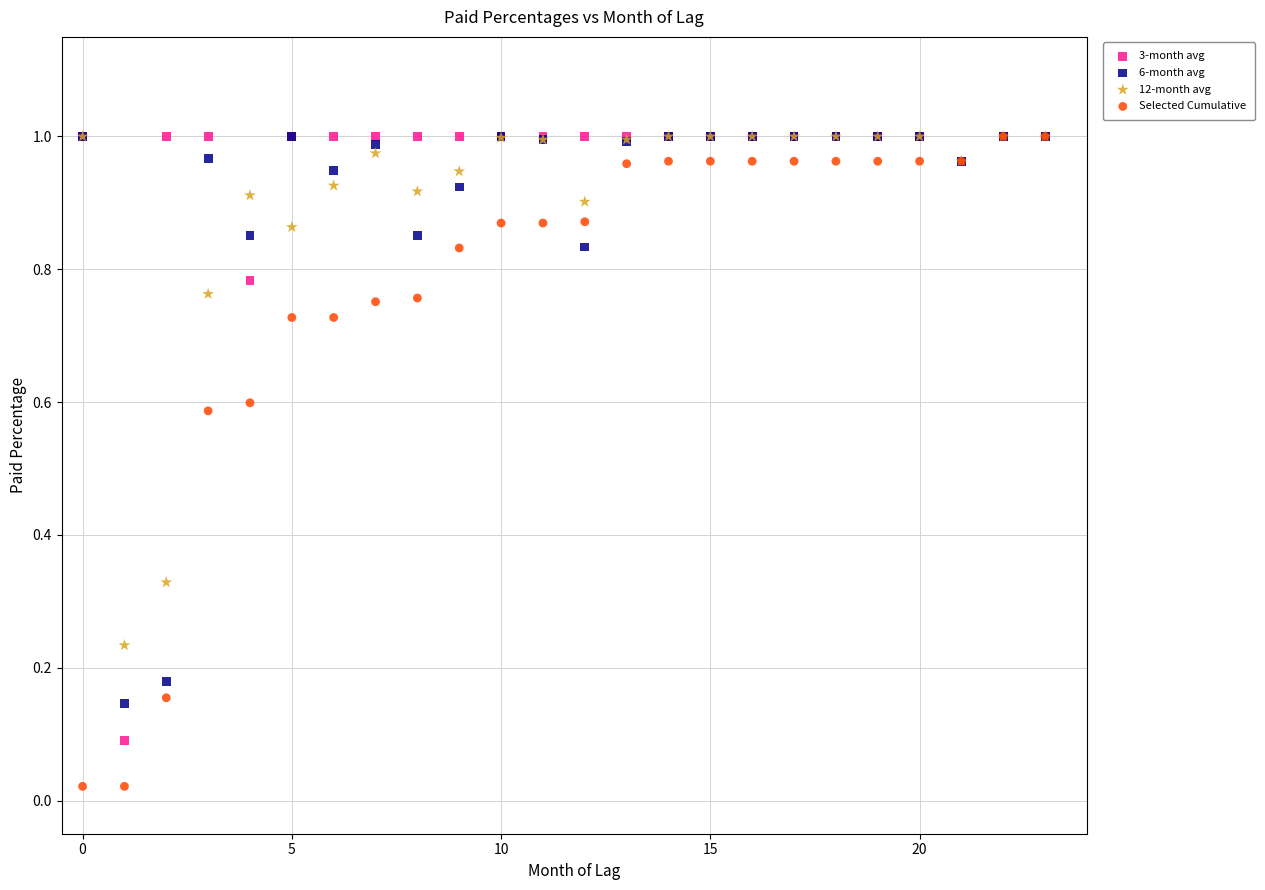

What are all the series names shown in the legend?

3-month avg, 6-month avg, 12-month avg, Selected Cumulative